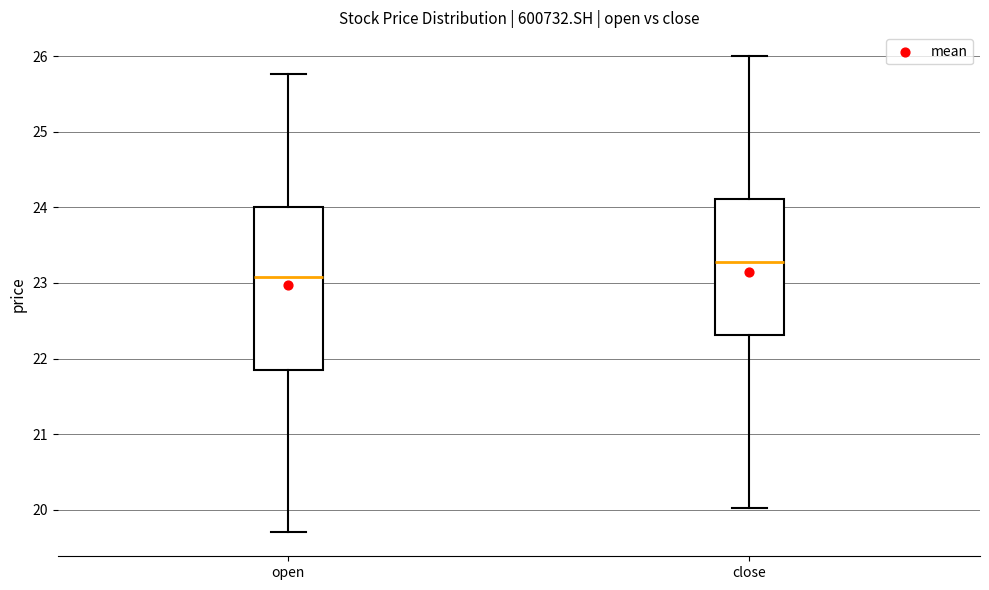

Reading left to right, transcribe this box plot: for each box, give where its median line is, the range the box spans, and where its two whiskers end, as read against the y-axis. The values are not printed on the chart, so give them approximately, as read against the axis.

open: median 23.1, box 21.9 to 24.0, whiskers 19.7 to 25.8
close: median 23.3, box 22.3 to 24.1, whiskers 20.0 to 26.0